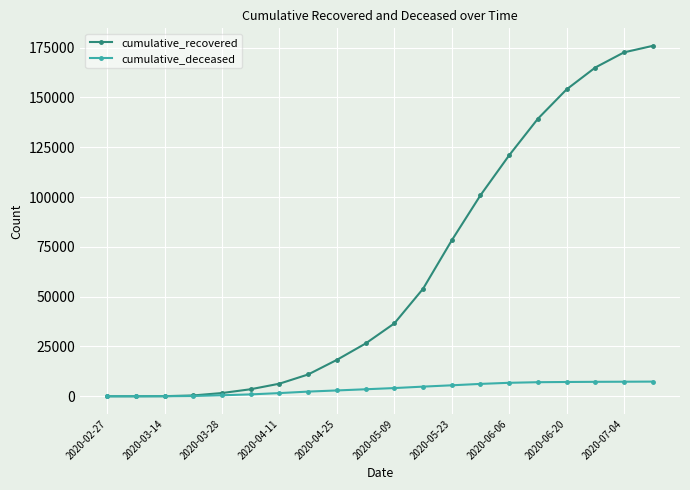

What is the maximum value for cumulative_deceased?

7369